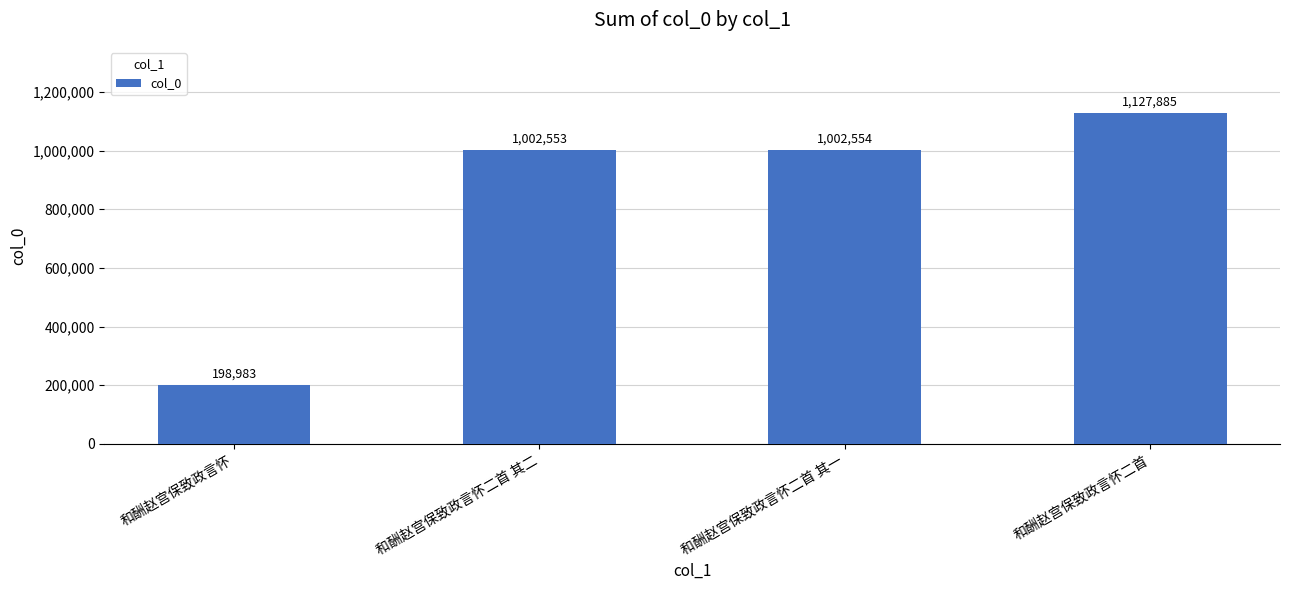

Rank the categories by value from highest to lowest.

和酬赵宫保致政言怀二首, 和酬赵宫保致政言怀二首 其一, 和酬赵宫保致政言怀二首 其二, 和酬赵宫保致政言怀